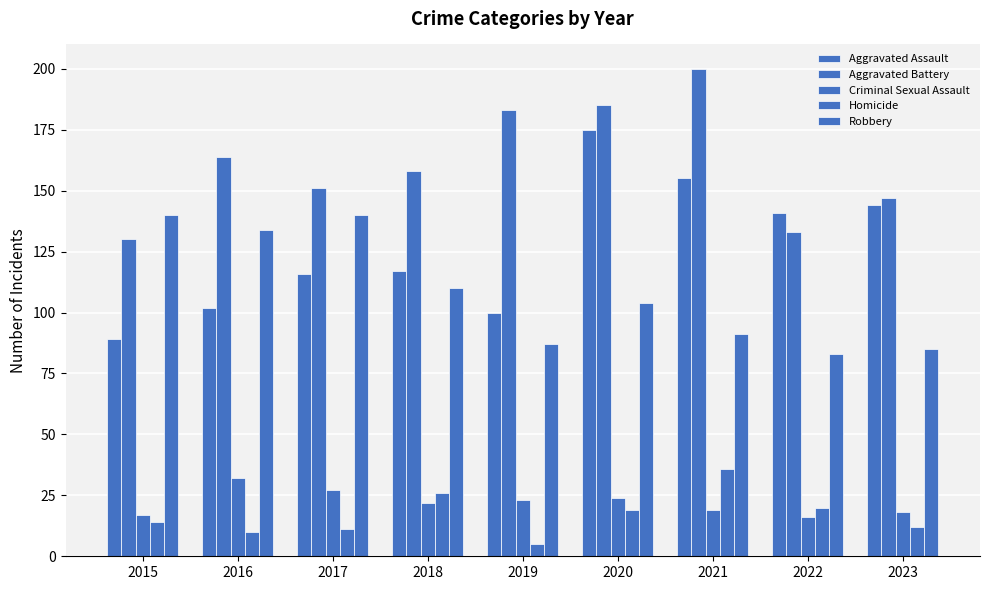

How many values in the Aggravated Assault series are below 117?

4